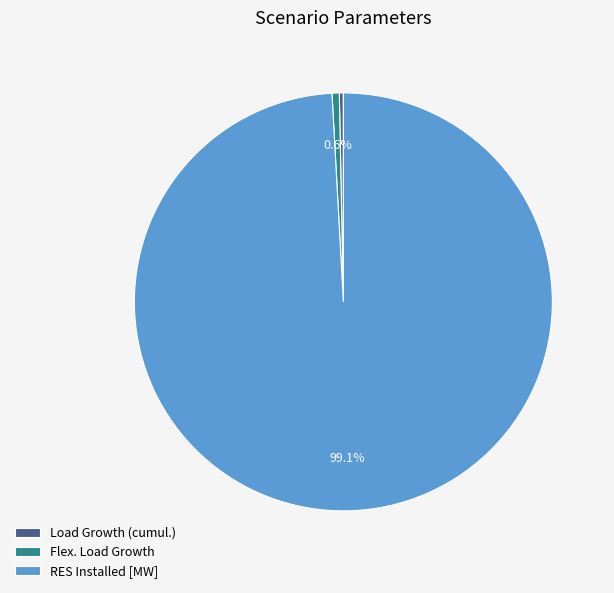

What is the largest slice in the pie chart?

RES Installed [MW]